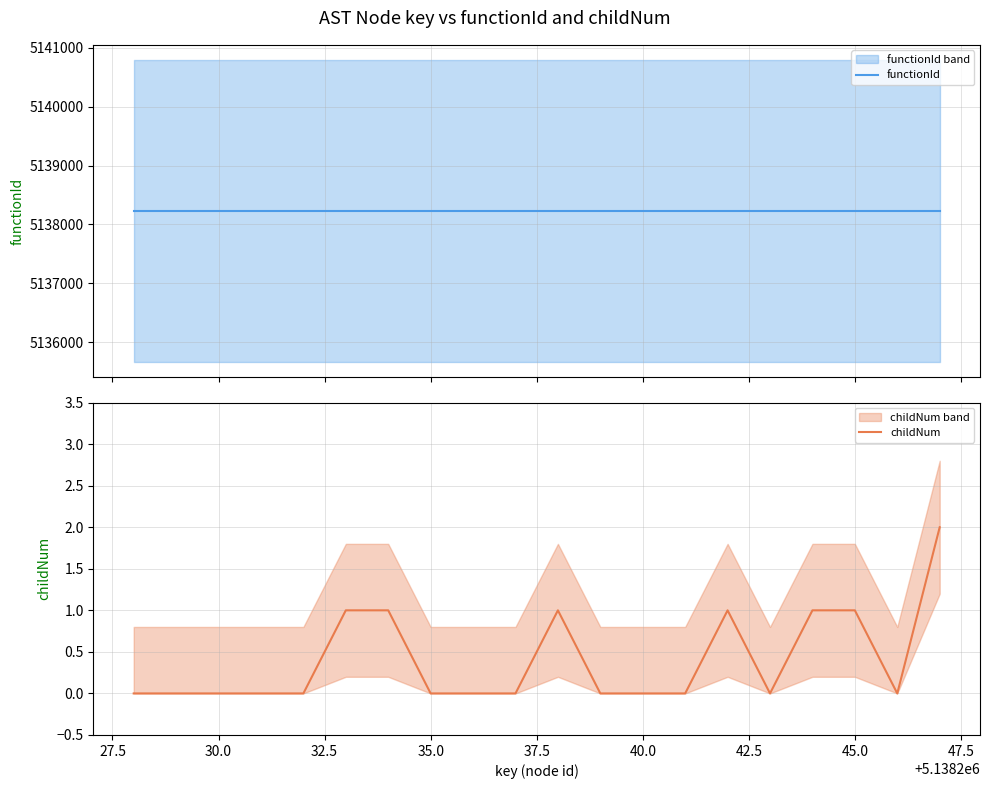

The value of childNum at 35.0 is 0. True or false?

True